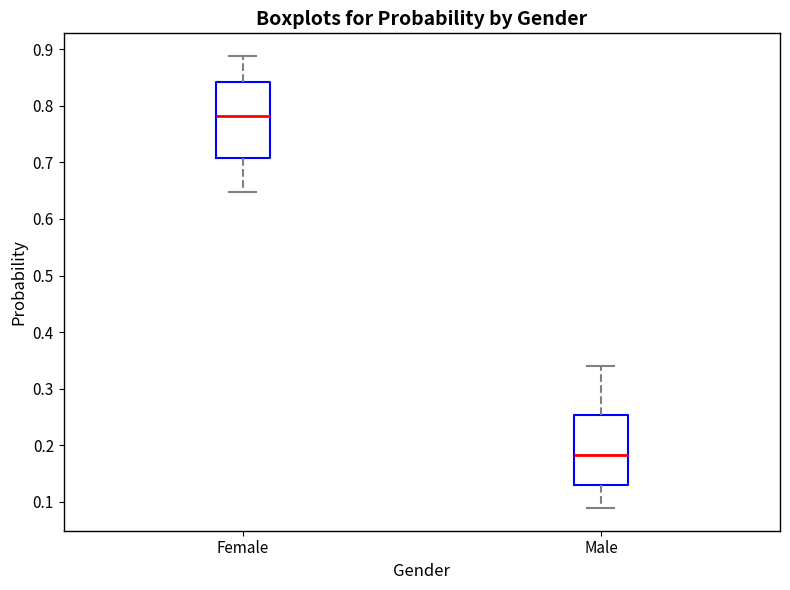

Which box's median line is the highest?

Female